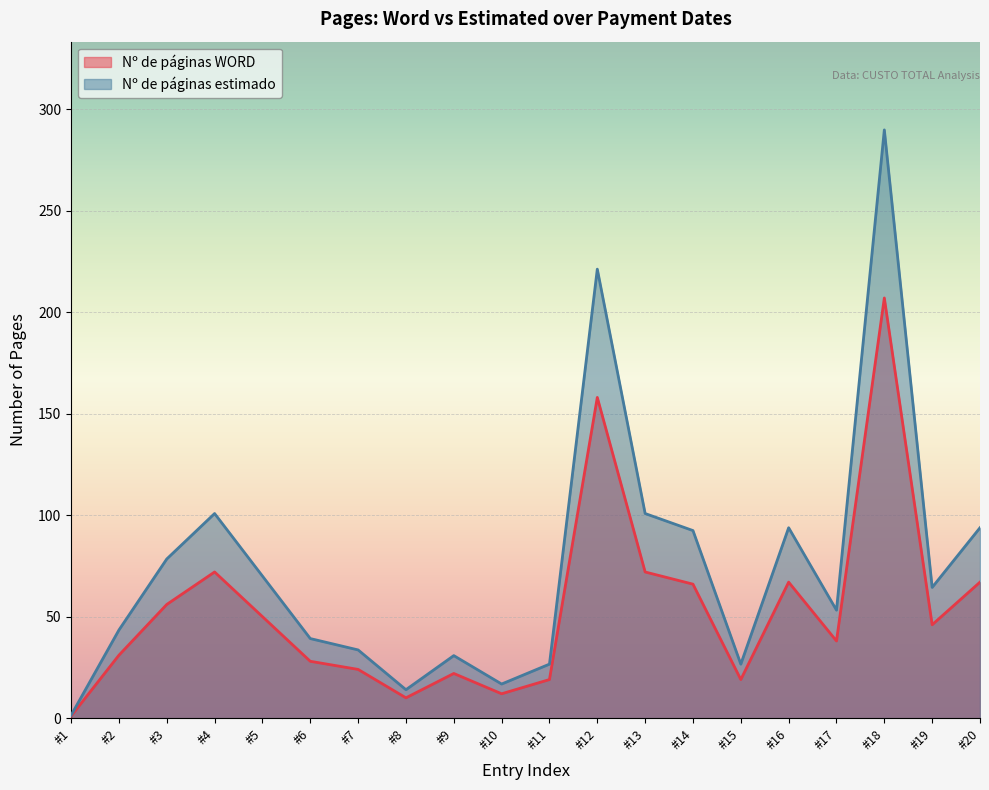

Is it true that Nº de páginas estimado equals 58.1 at #16?

False